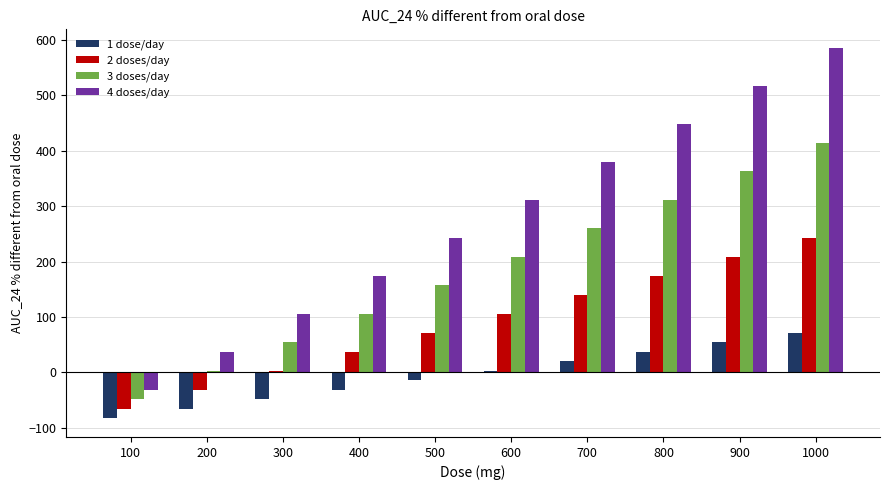

At which category is the sum across all series the highest?

1000